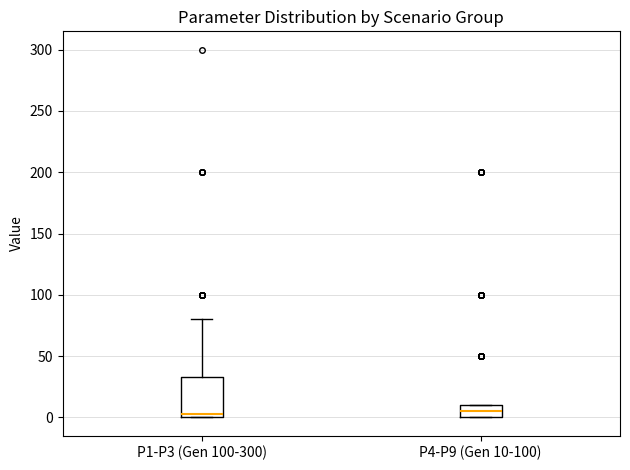

Reading left to right, transcribe this box plot: for each box, give where its median line is, the range the box spans, and where its two whiskers end, as read against the y-axis. The values are not printed on the chart, so give them approximately, as read against the axis.

P1-P3 (Gen 100-300): median 5, box 0 to 35, whiskers 0 to 80
P4-P9 (Gen 10-100): median 5, box 0 to 10, whiskers 0 to 10